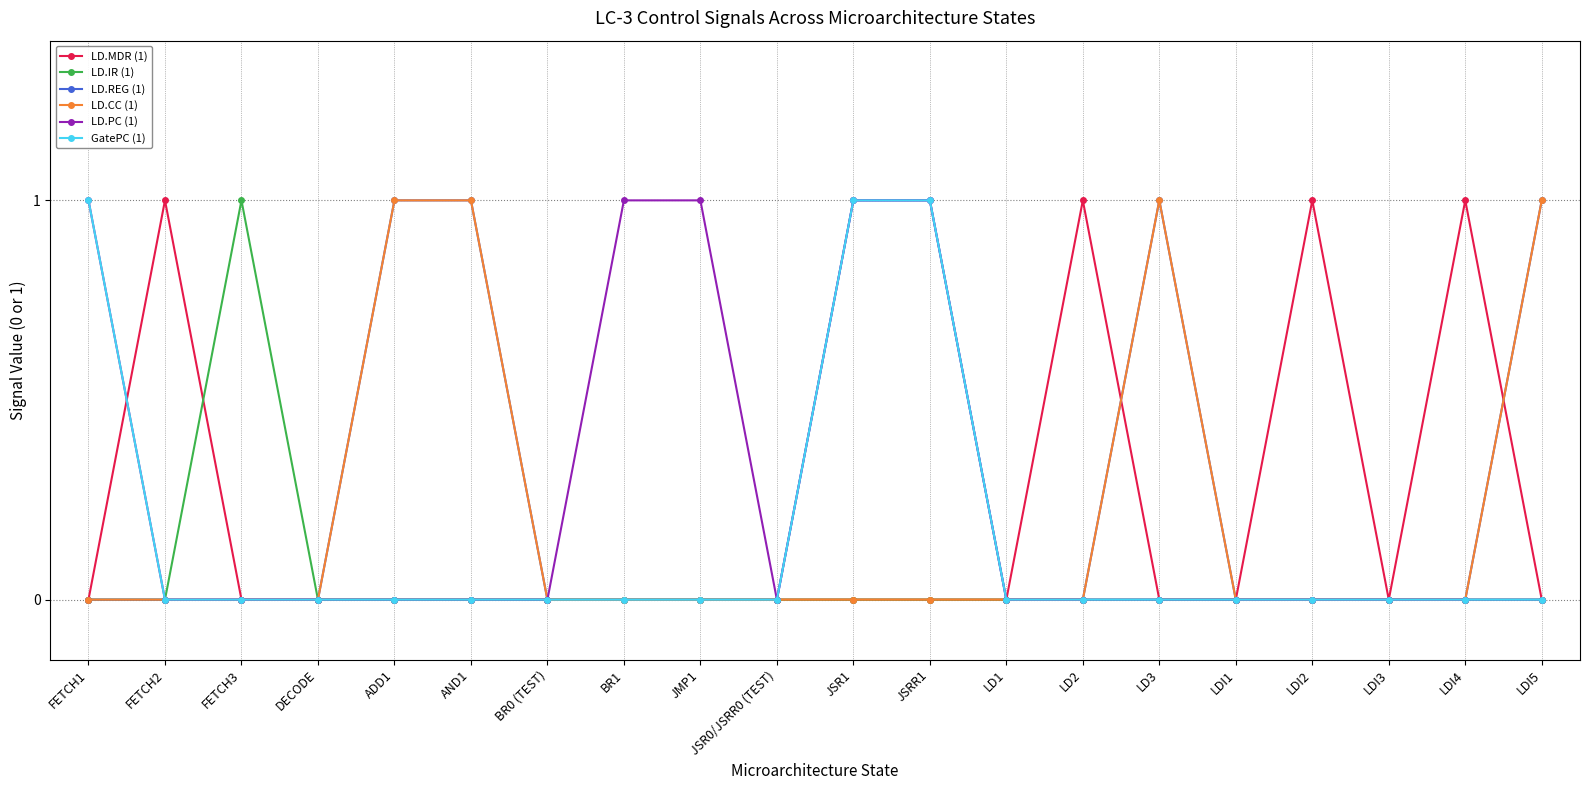

What is the label of the 16th point from the right?

ADD1